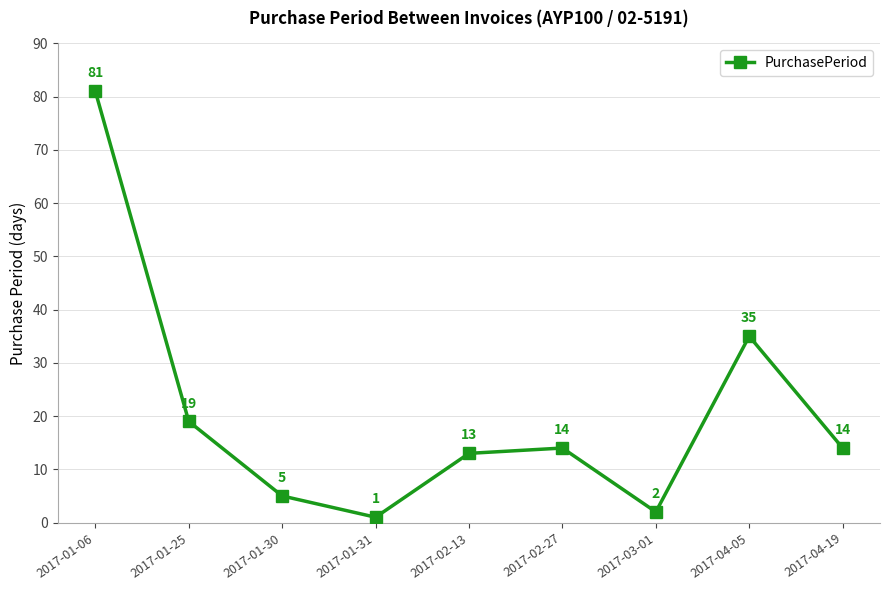

What is the average value?

20